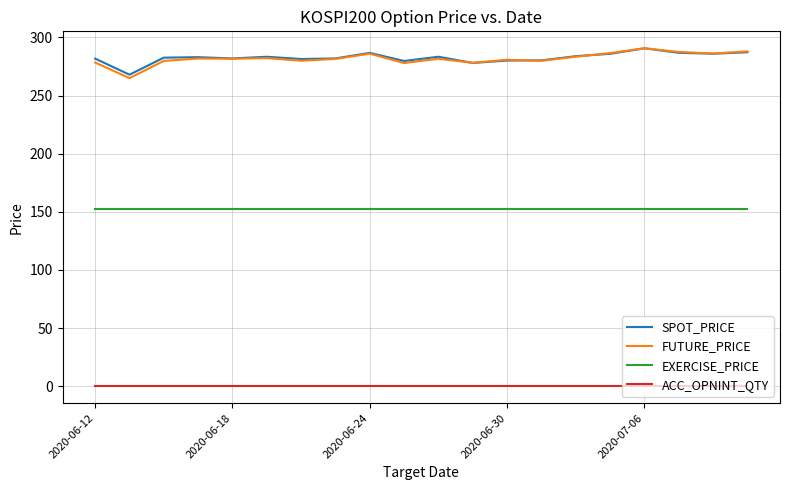

What is the minimum value for EXERCISE_PRICE?

152.5